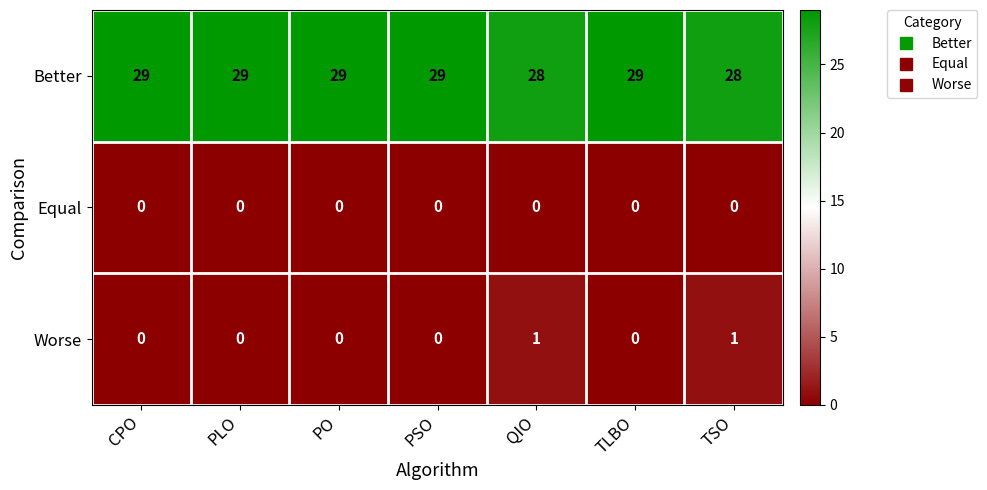

What value does the Better series have at QIO?

28